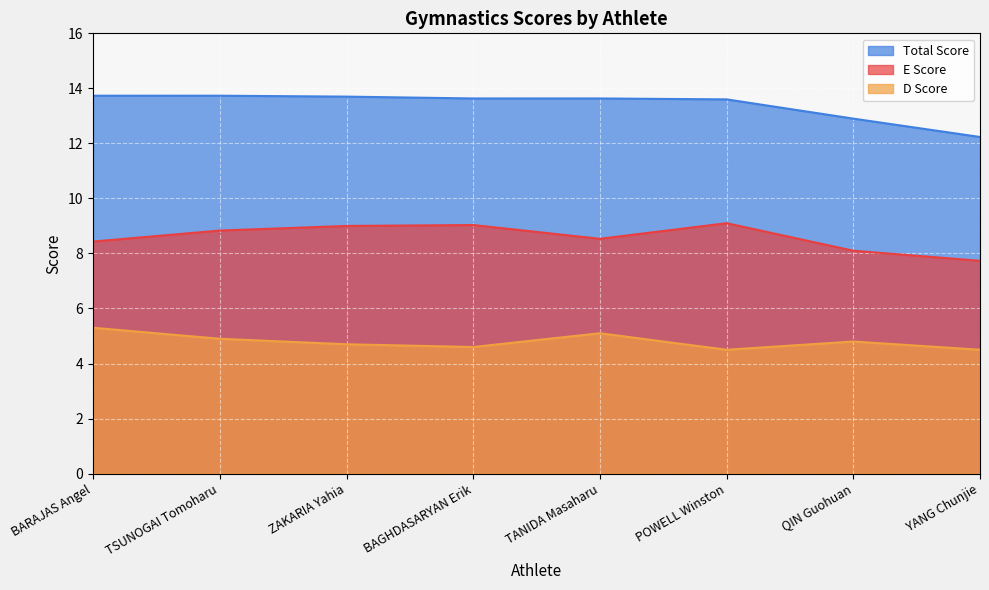

True or false: D Score and Total Score intersect in this chart.

False